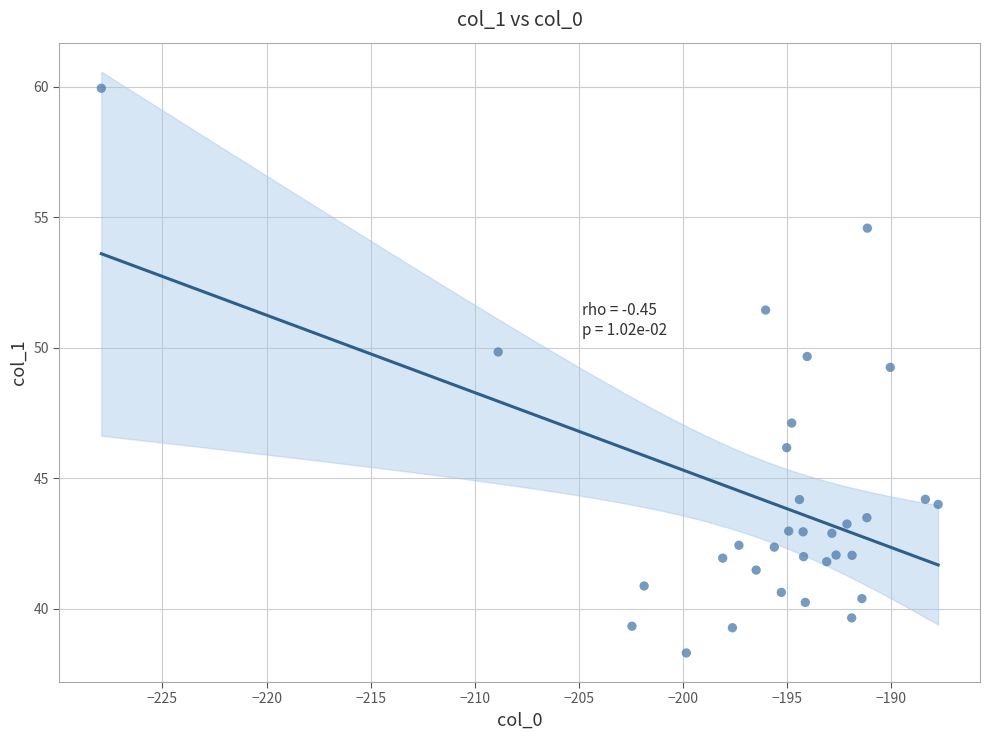

What is the range of X values (max minus min)?

40.2